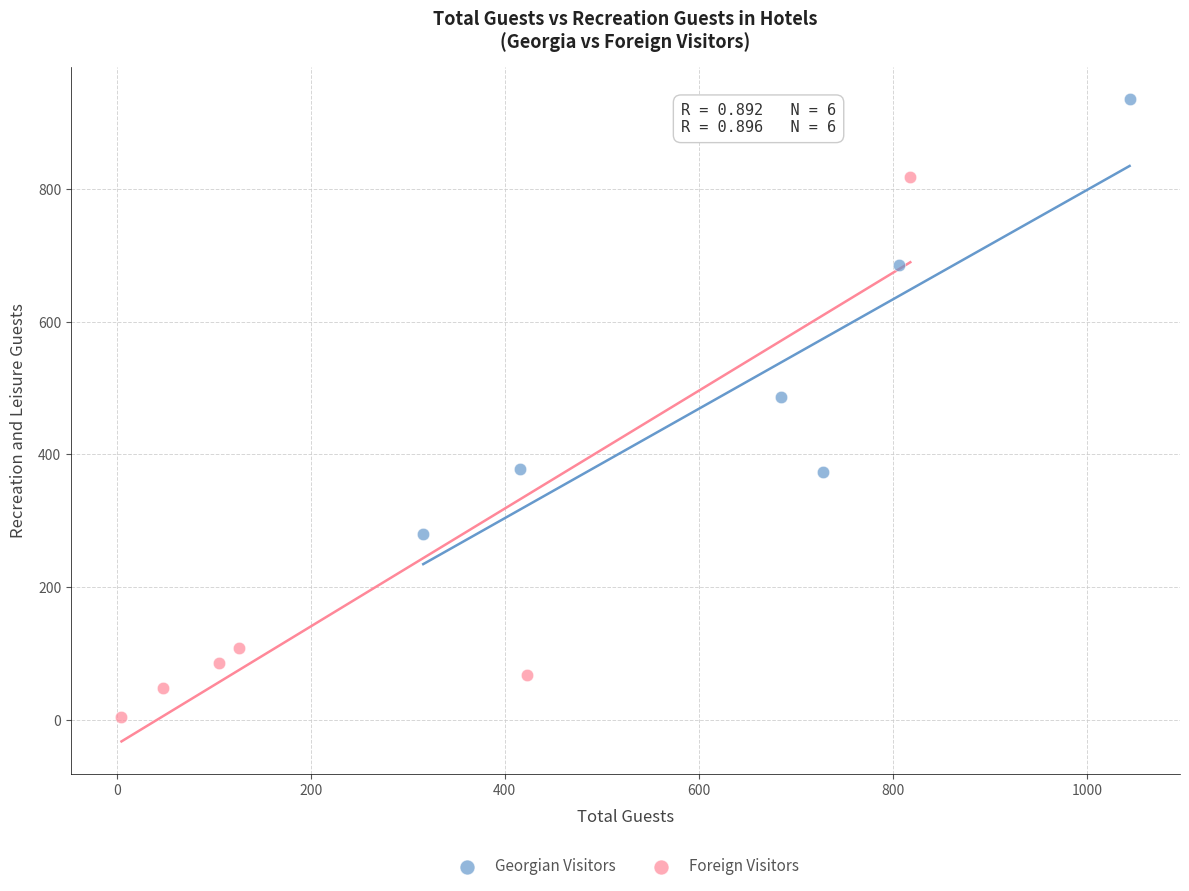

Which series has the widest spread of Y values?

Foreign Visitors